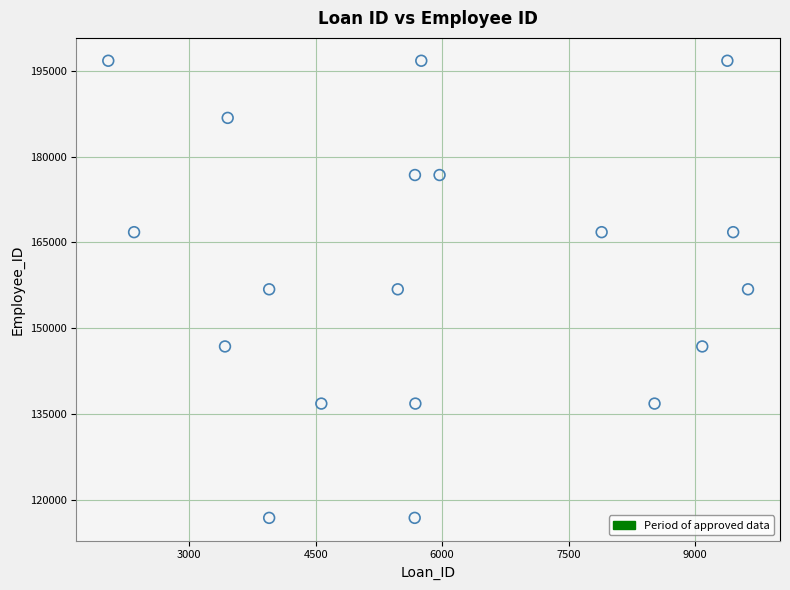

What is the range of Y values (max minus min)?

80009